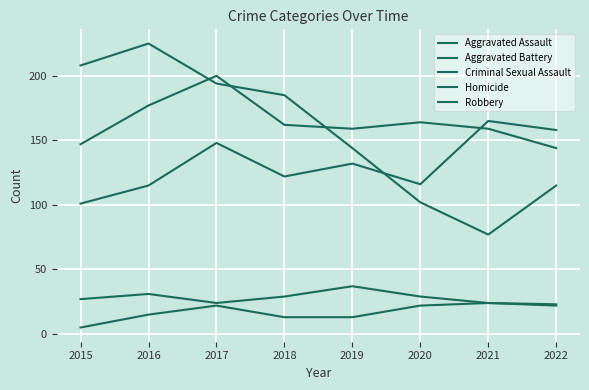

How many lines are shown in the chart?

5